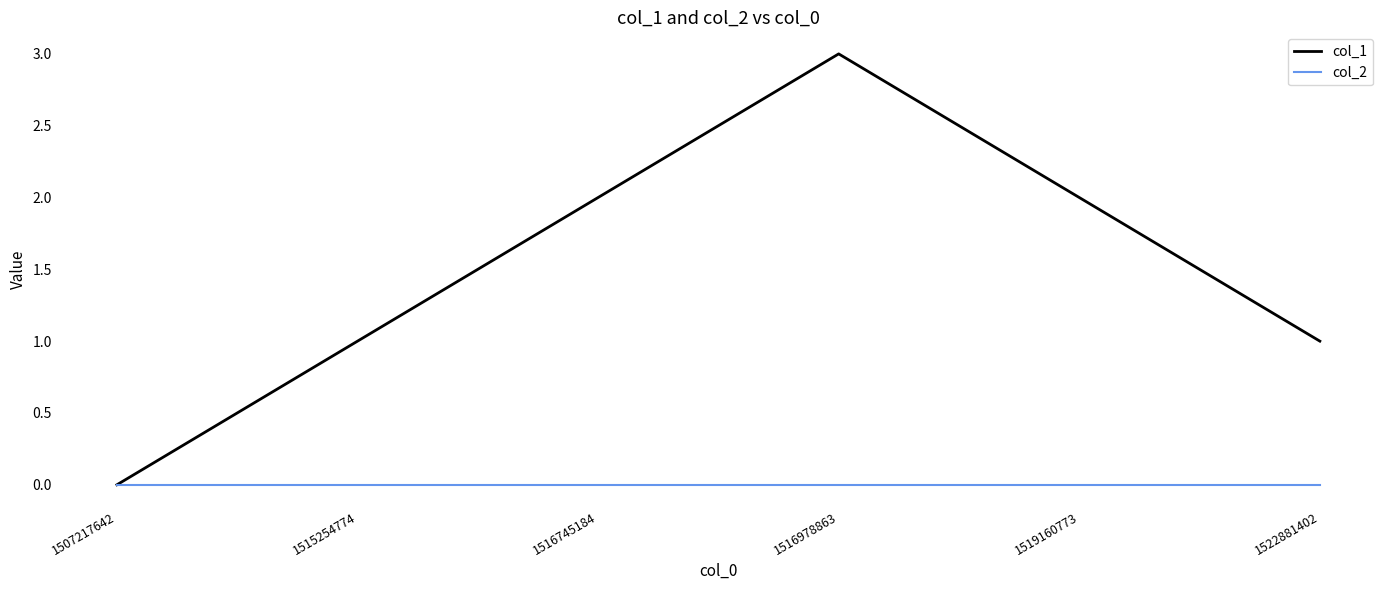

Which series changed the most between 1516978863 and 1519160773?

col_1